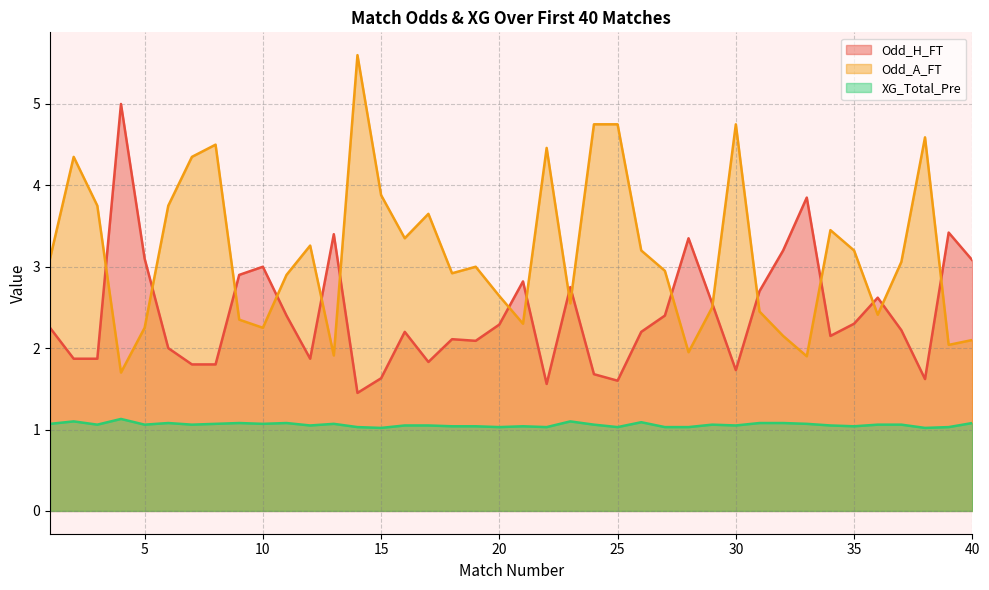

Which category has the lowest value across all series?

15